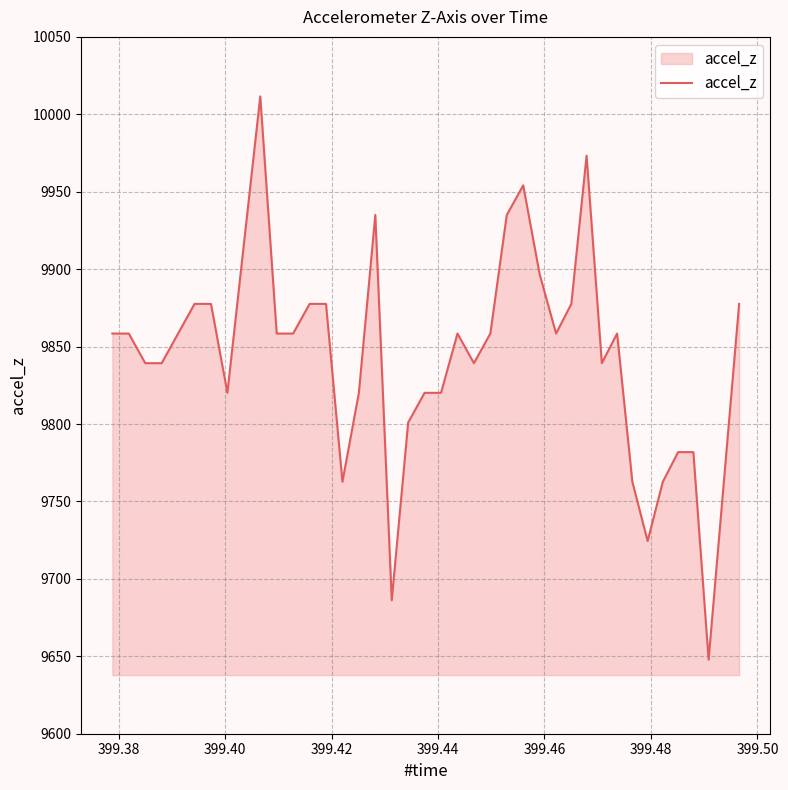

What is the difference between the maximum and minimum values?

363.7